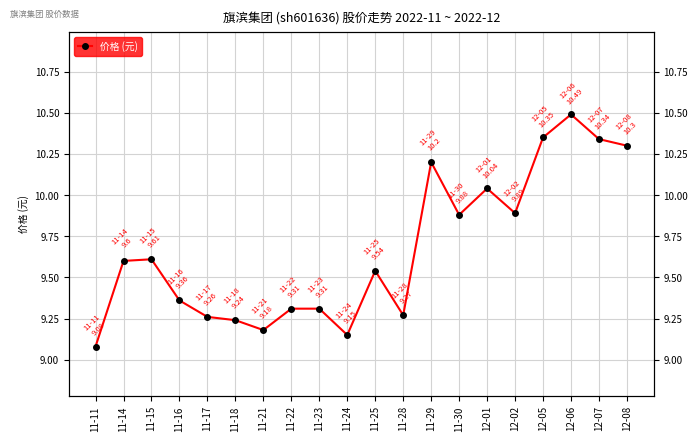

Read the value at 11-29.

10.2